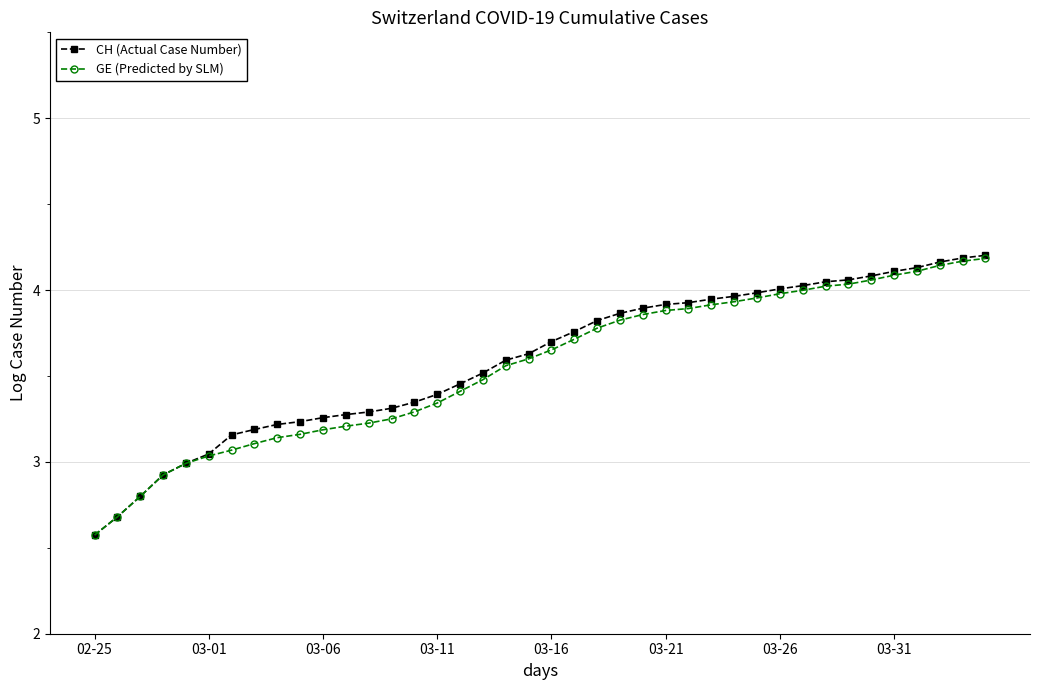

Is this an area chart (filled region under the line)?

No